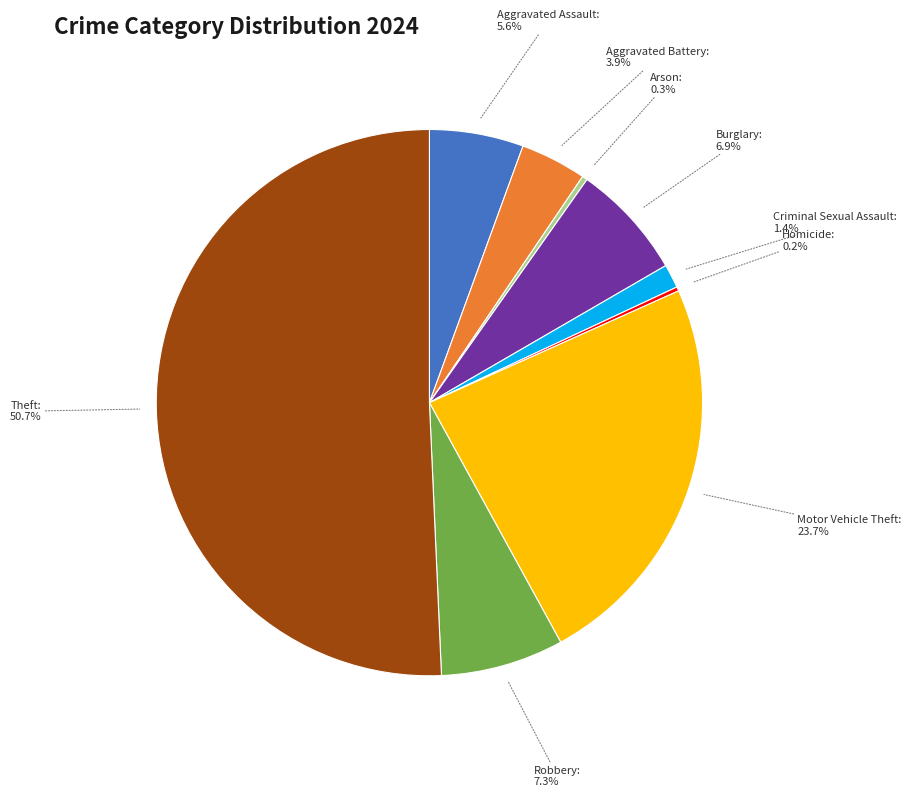

Is the sum of Theft and Motor Vehicle Theft greater than half?

Yes